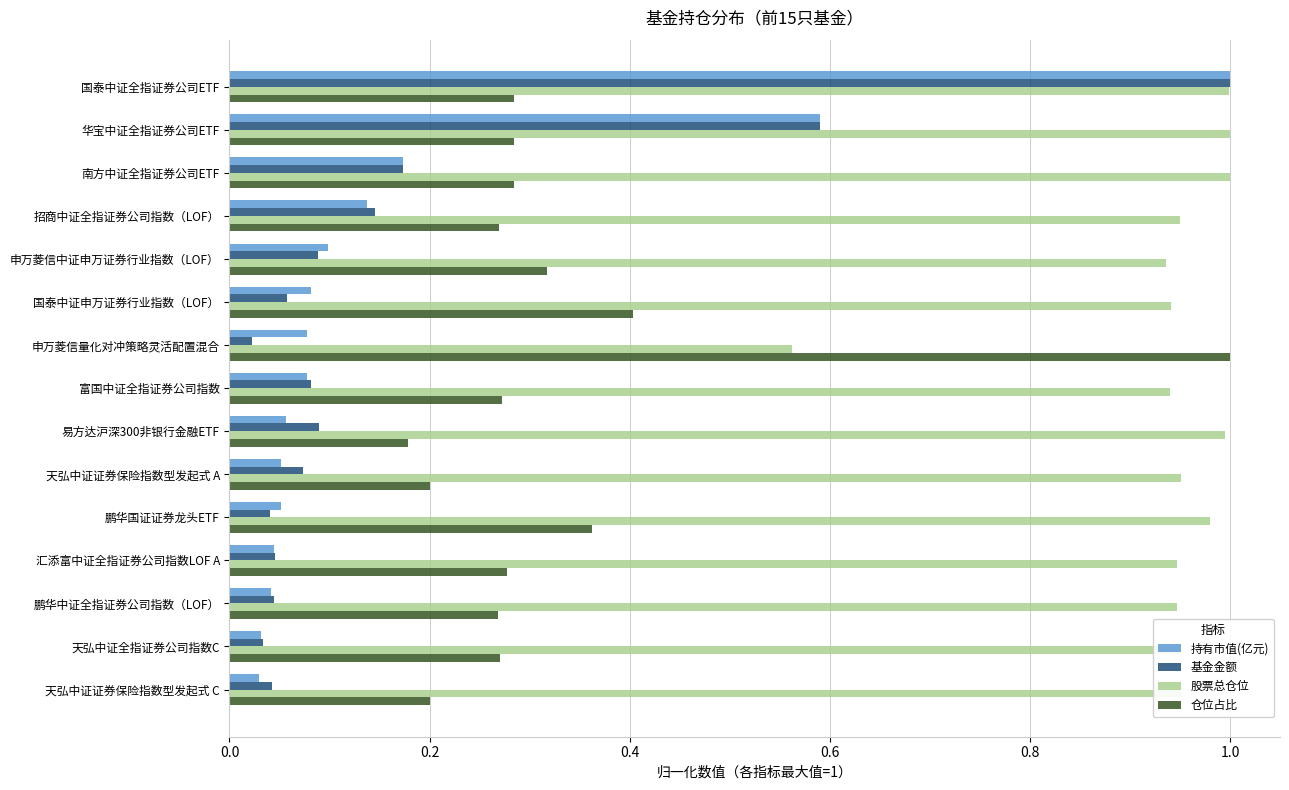

Is it true that 持有市值(亿元) equals 0.1 at 汇添富中证全指证券公司指数LOF A?

False